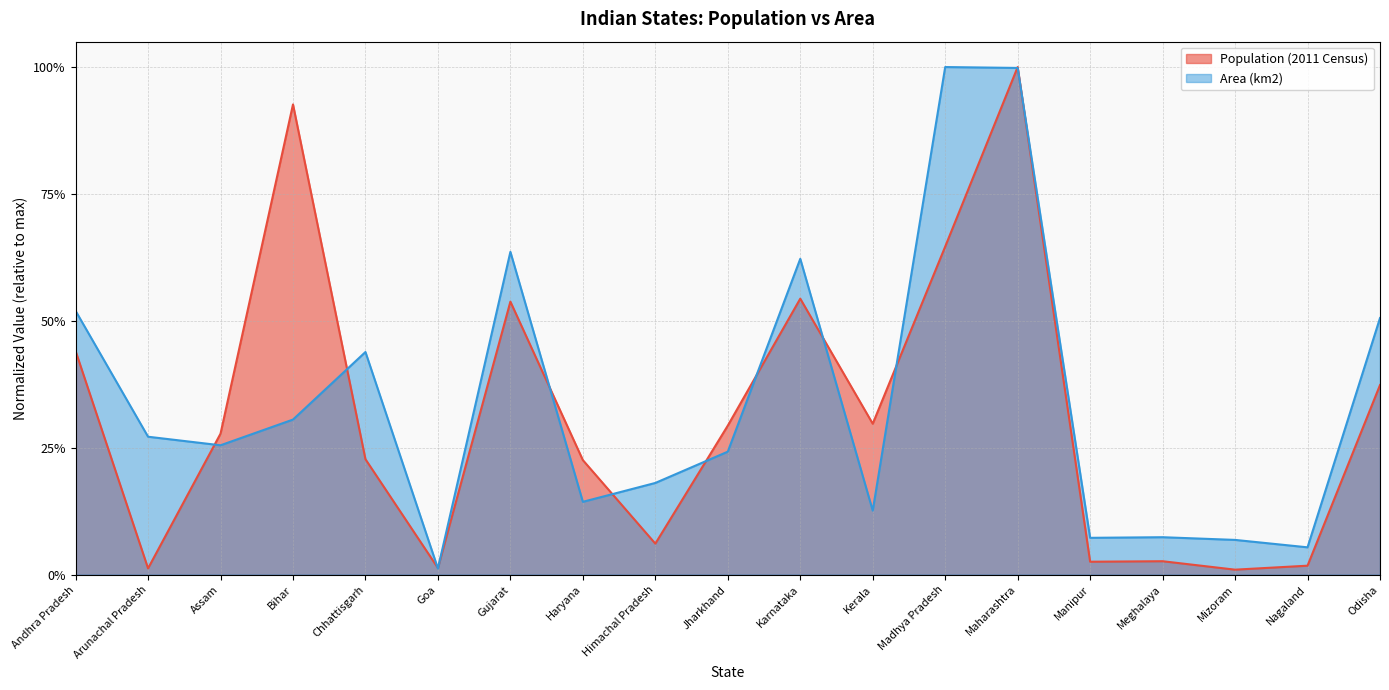

How many lines are shown in the chart?

2